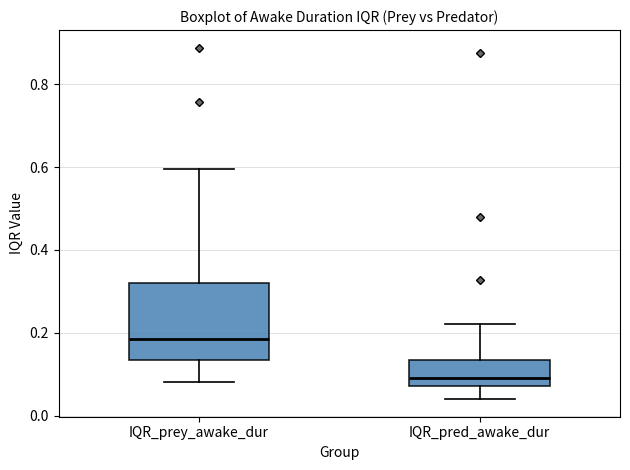

Reading left to right, transcribe this box plot: for each box, give where its median line is, the range the box spans, and where its two whiskers end, as read against the y-axis. The values are not printed on the chart, so give them approximately, as read against the axis.

IQR_prey_awake_dur: median 0.18, box 0.14 to 0.32, whiskers 0.08 to 0.60
IQR_pred_awake_dur: median 0.10, box 0.08 to 0.14, whiskers 0.04 to 0.22